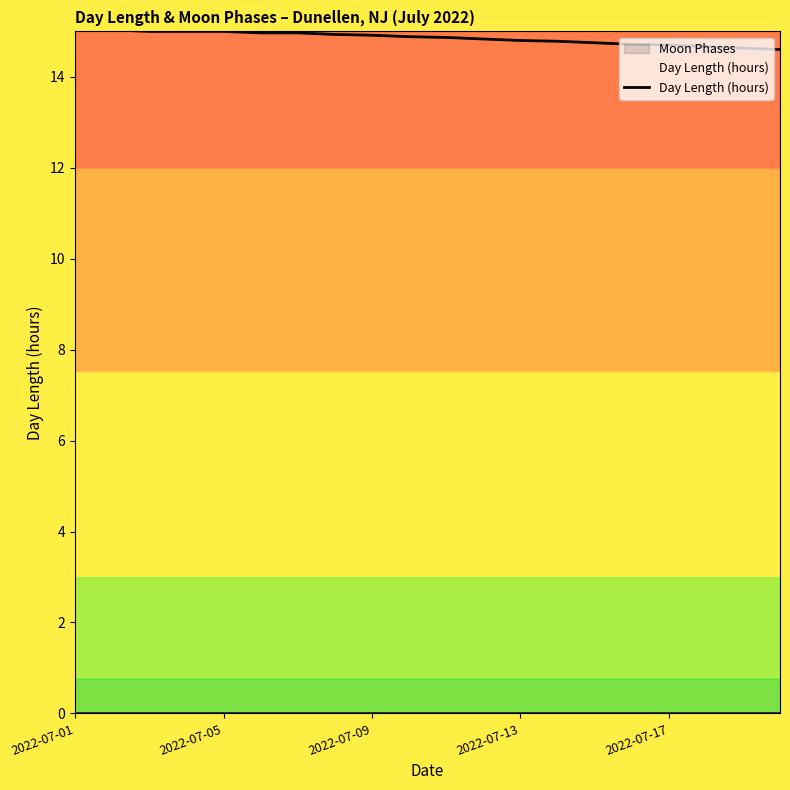

What is the spread (max minus min) of values at 2022-07-17?

14.7